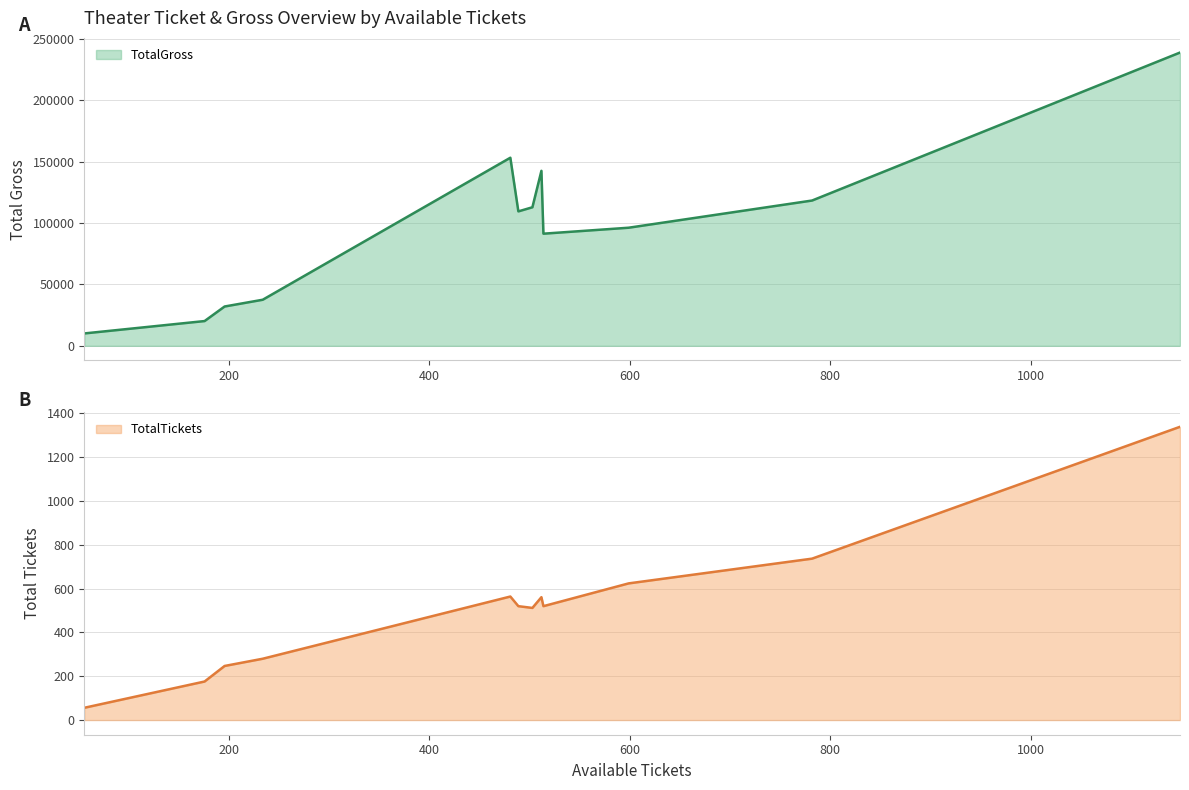

What is the lowest value of the TotalGross series?

10080